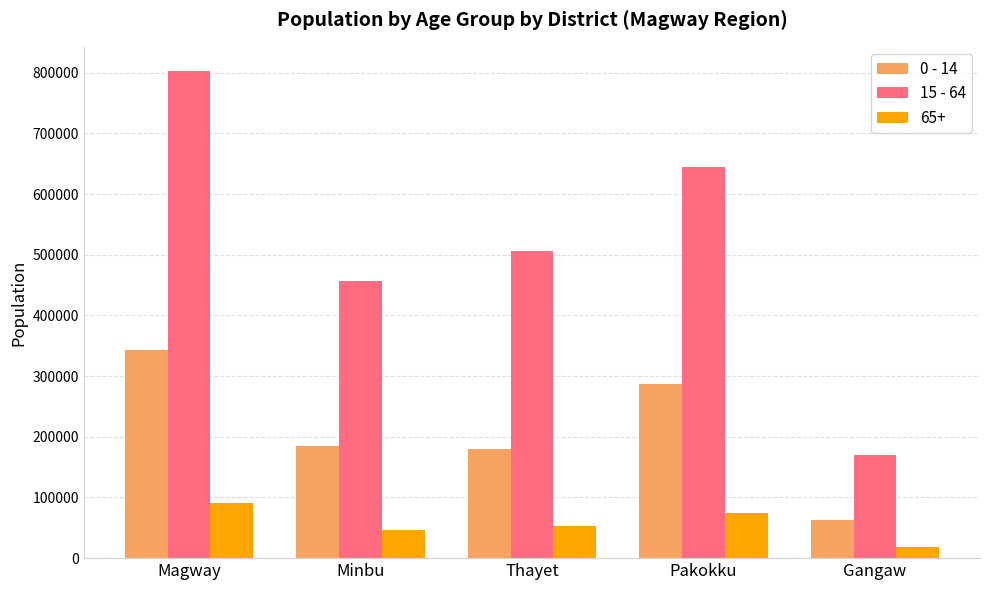

The 0 - 14 series shows 276149 at Minbu. True or false?

False